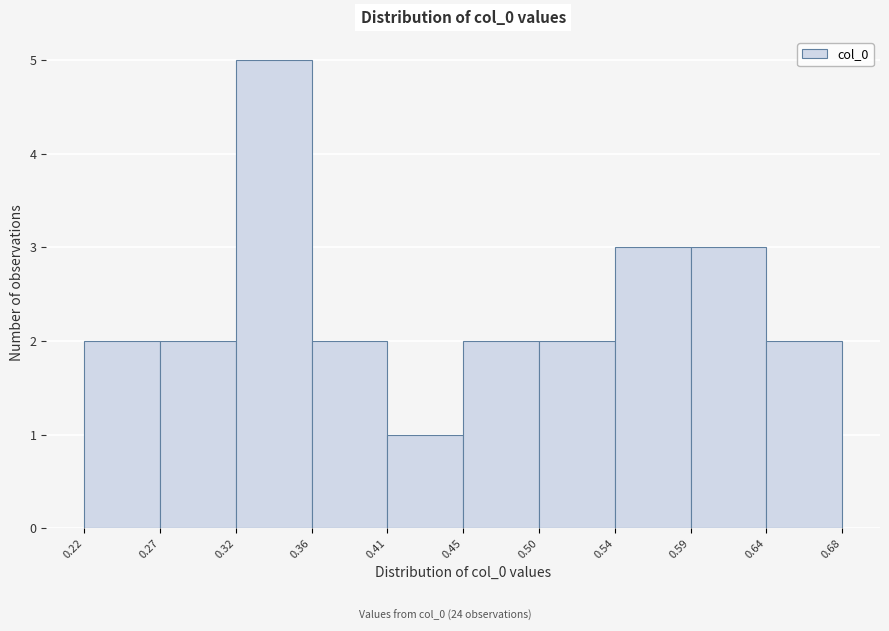

Reading left to right, list every bar in this chart as the range it spans on the x-axis followed by its height. The values are not printed on the chart, so give them approximately, as read against the axis.

0.22 to 0.27: 2
0.27 to 0.32: 2
0.32 to 0.36: 5
0.36 to 0.41: 2
0.41 to 0.45: 1
0.45 to 0.50: 2
0.50 to 0.54: 2
0.54 to 0.59: 3
0.59 to 0.64: 3
0.64 to 0.68: 2